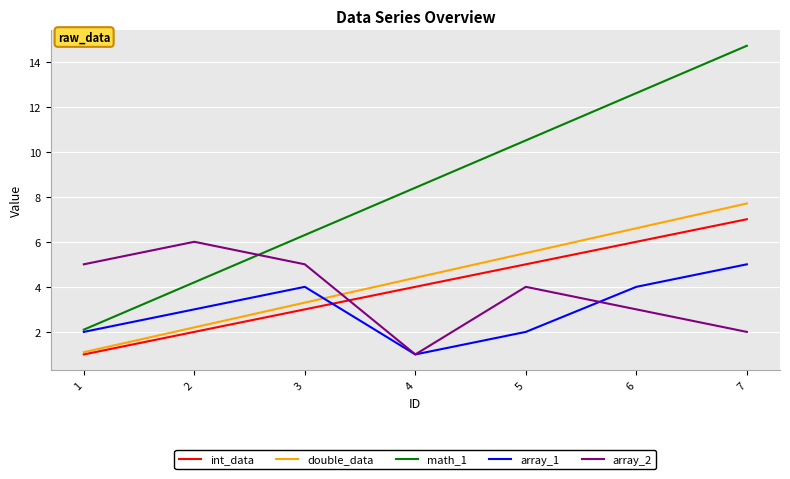

Reading left to right, list all the values displayed in this chart.

int_data: 1.0	2.0	3.0	4.0	5.0	6.0	7.0
double_data: 1.1	2.2	3.3	4.4	5.5	6.6	7.7
math_1: 2.1	4.2	6.3	8.4	10.5	12.6	14.7
array_1: 2.0	3.0	4.0	1.0	2.0	4.0	5.0
array_2: 5.0	6.0	5.0	1.0	4.0	3.0	2.0